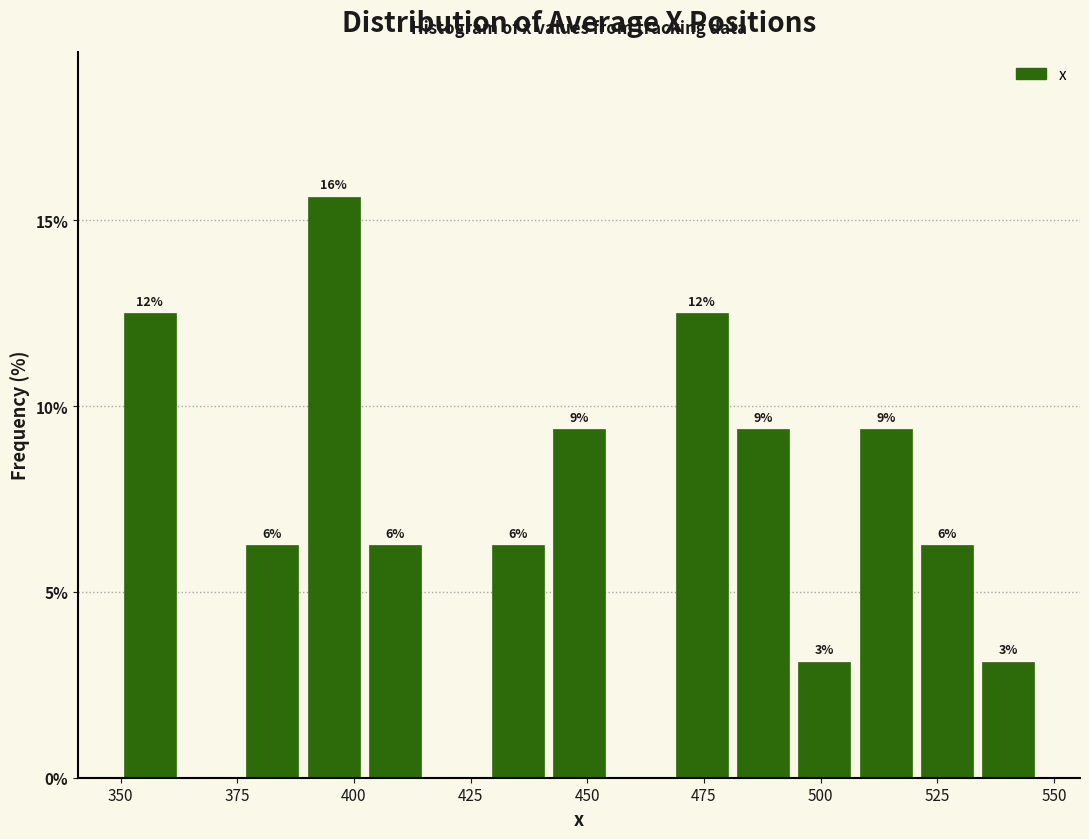

Around what value on the x-axis is the tallest bar? Give the approximate position of its centre, as read against the axis.

395